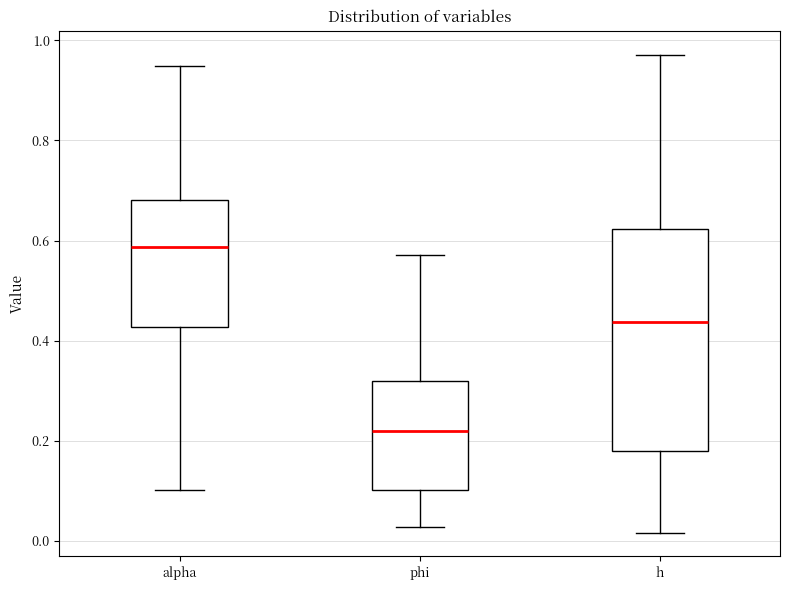

Where does the lower whisker of the box for alpha end on the y-axis? The values are not printed on the chart, so give them approximately, as read against the axis.

0.10